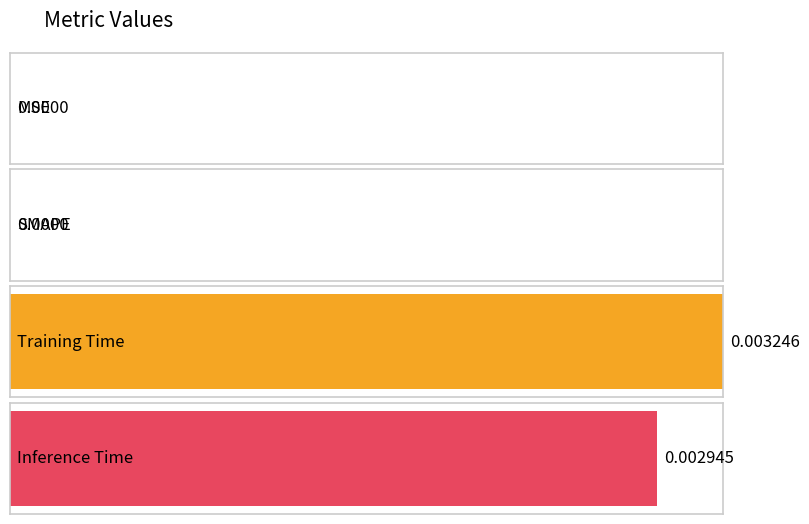

How many bars are there in total?

4